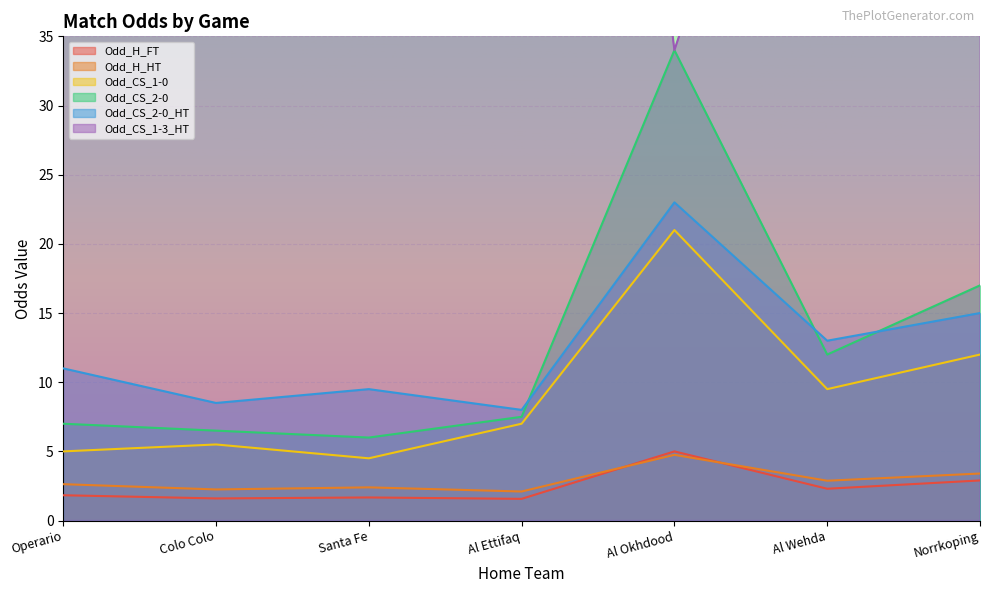

Does the chart display data point markers on the line(s)?

No